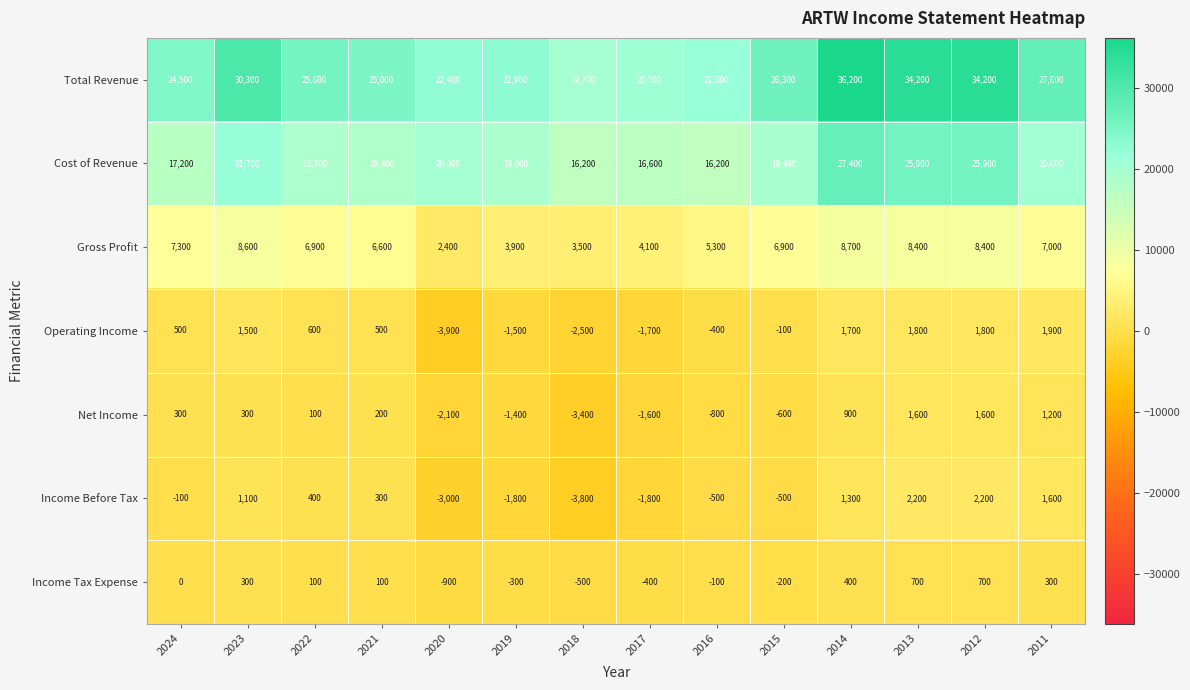

At which label is Operating Income closest to -1000?

2019